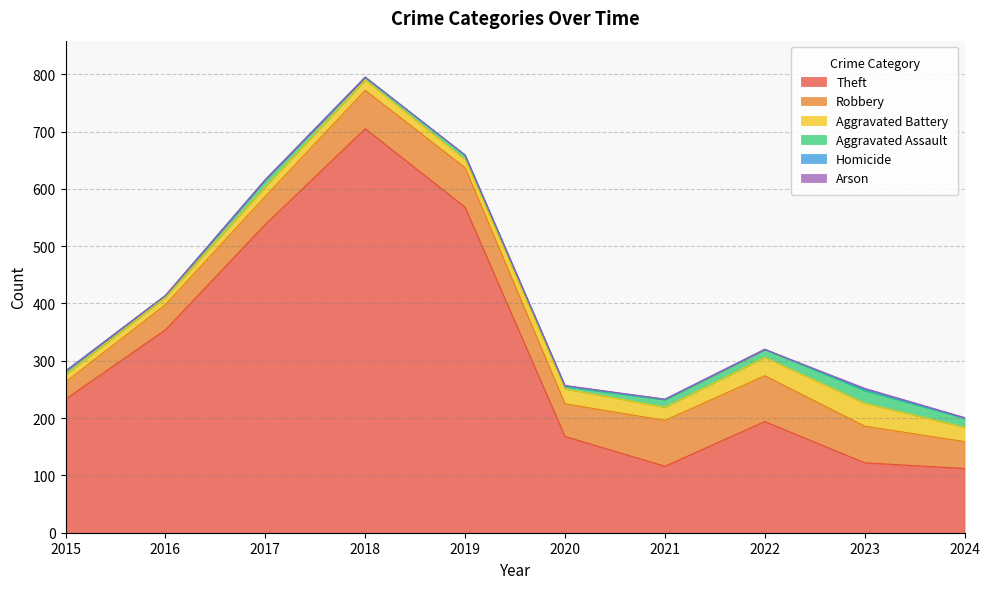

Read the Aggravated Battery value at 2022, to the nearest 10.

30